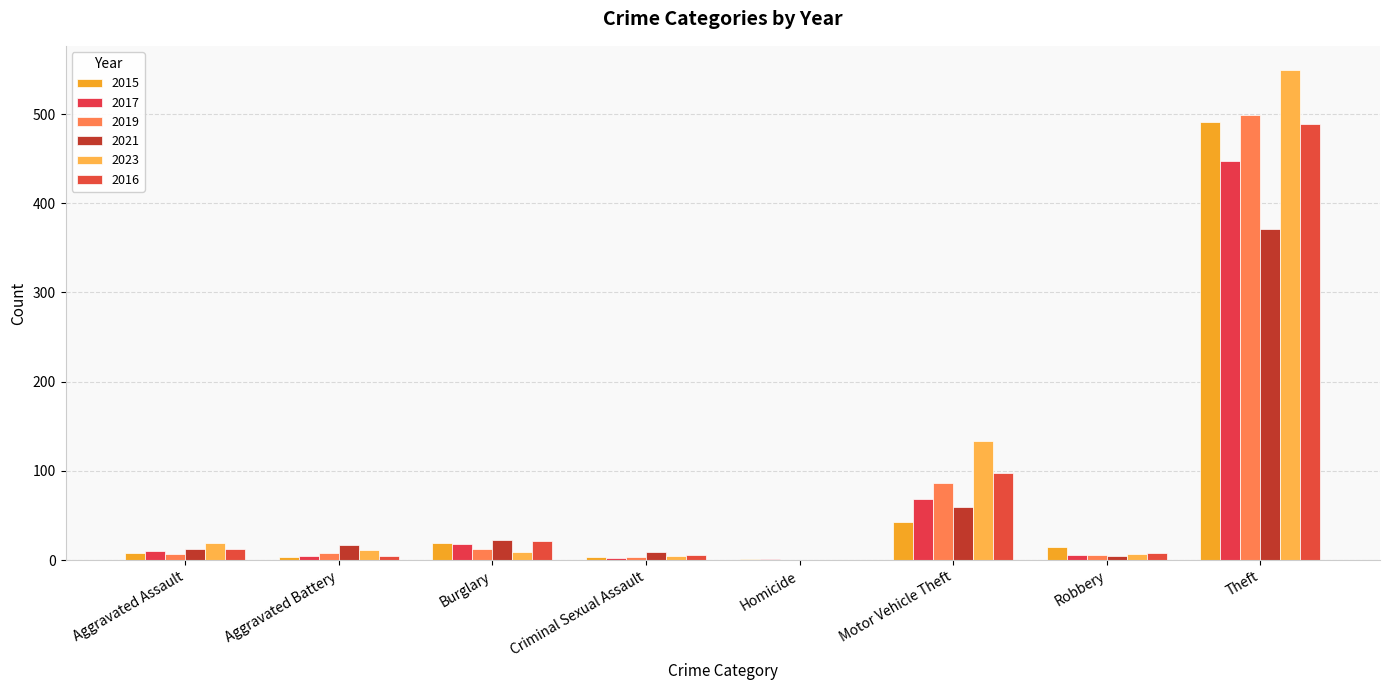

Which series has the largest range (max minus min)?

2023